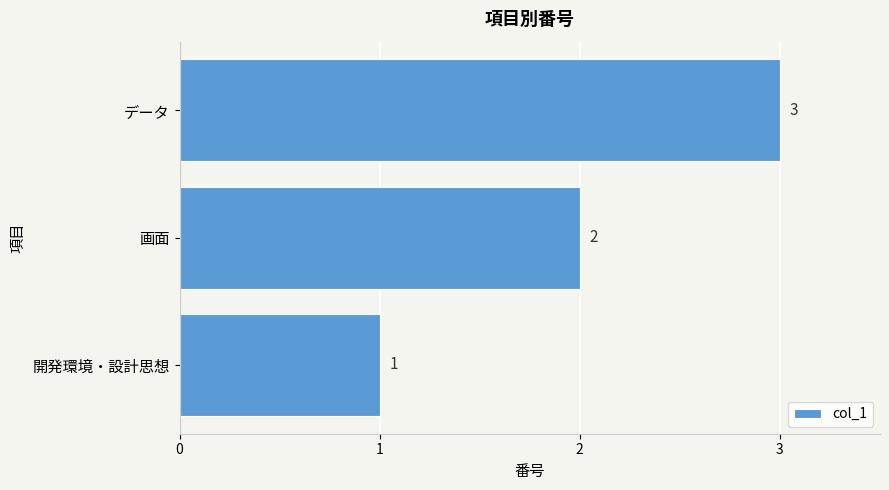

Which category has the lowest value across all series?

開発環境・設計思想